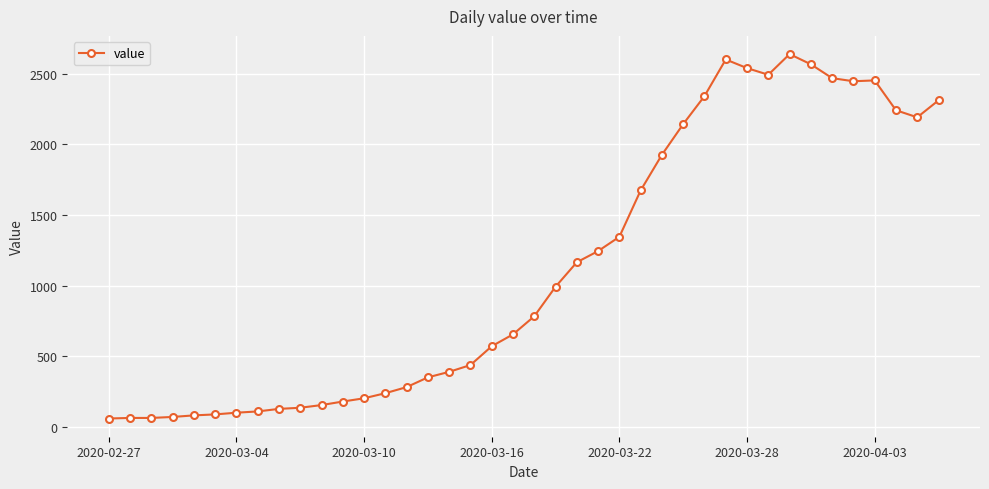

What is the average value?

1124